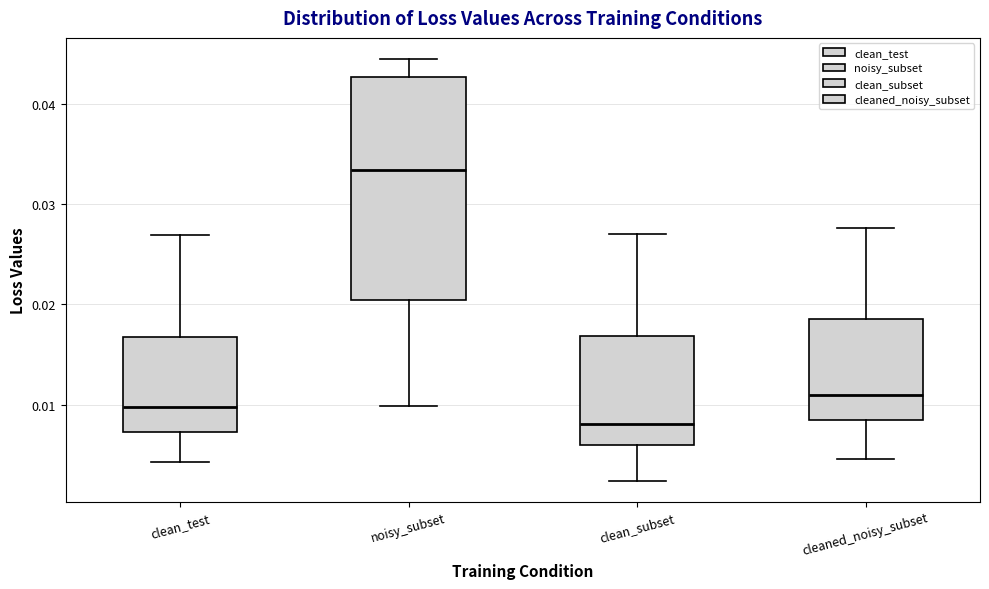

Where does the upper whisker of the box for cleaned_noisy_subset end on the y-axis? The values are not printed on the chart, so give them approximately, as read against the axis.

0.028